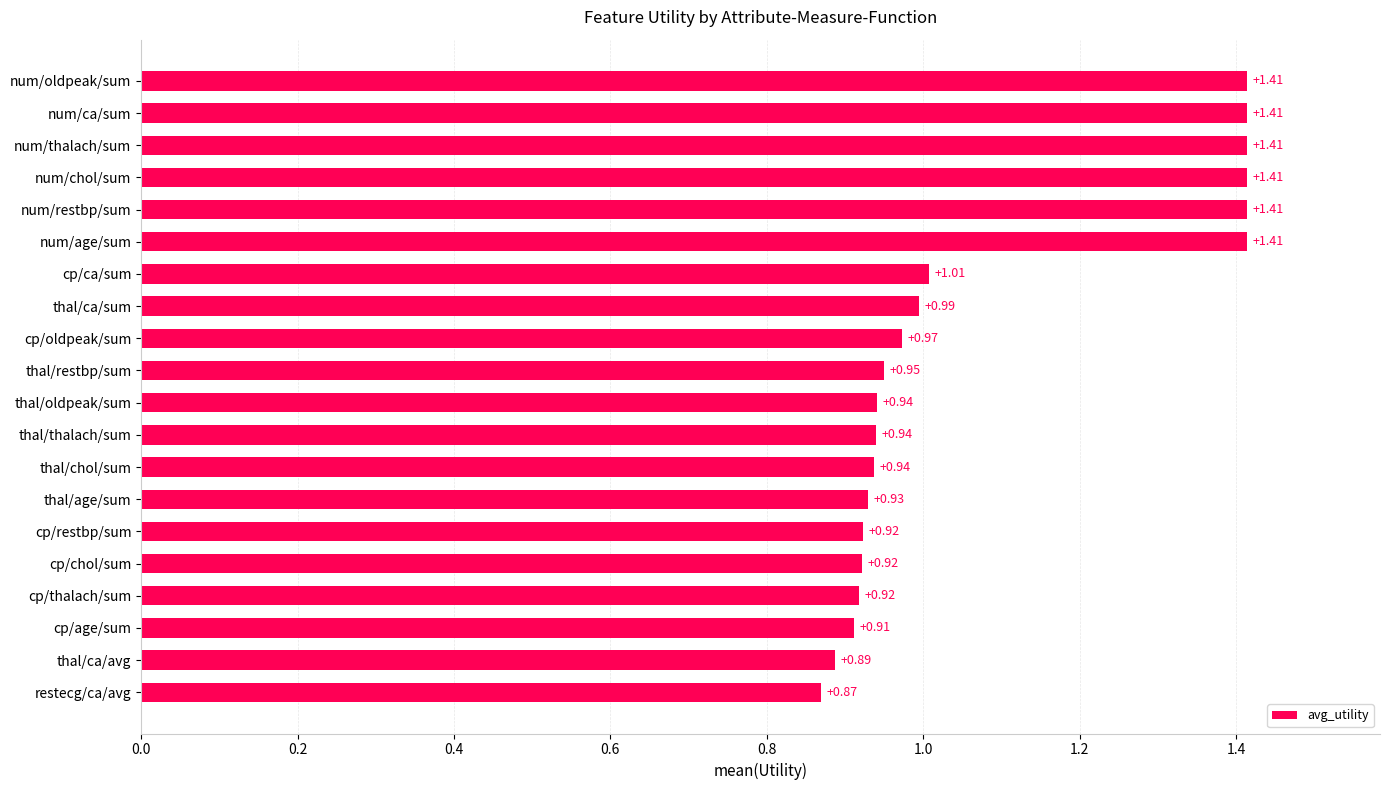

What is the ratio of the value at cp/ca/sum to the value at num/thalach/sum?

0.7